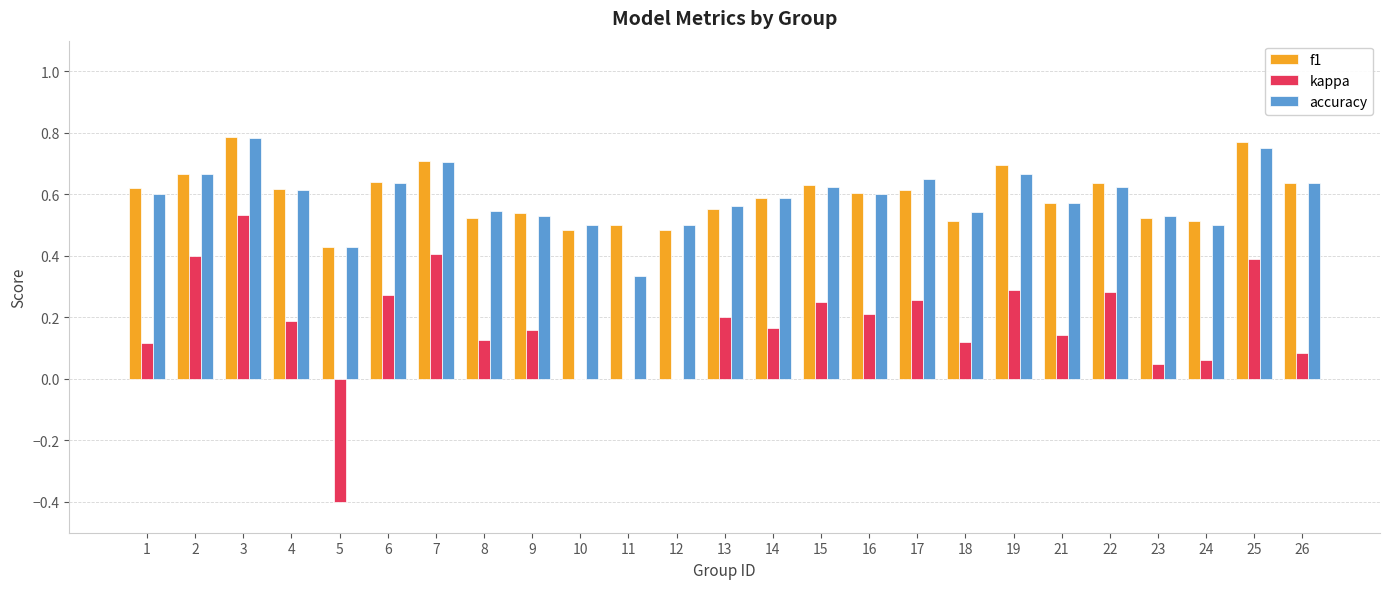

Which series changed the most between 1 and 23?

f1